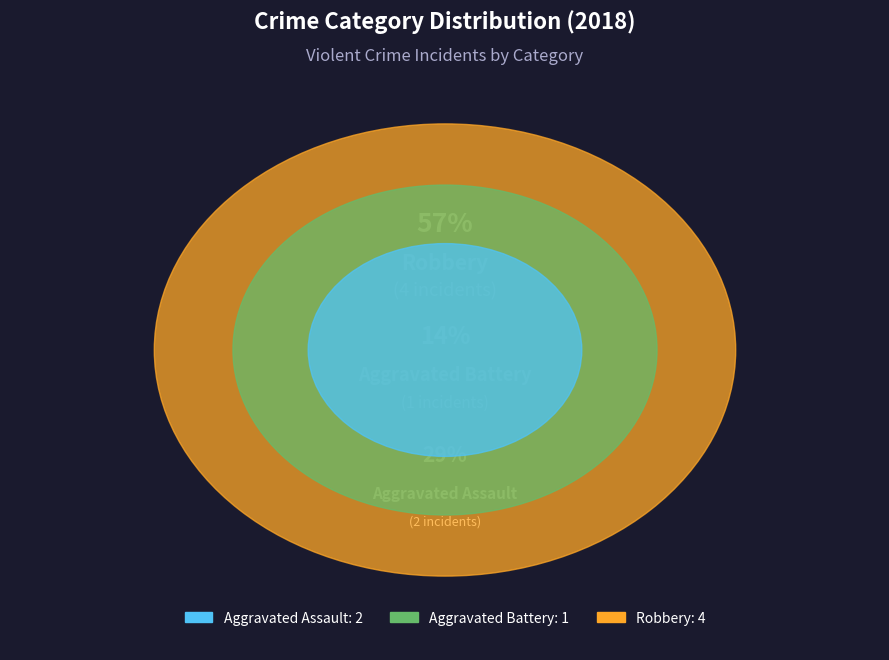

To the nearest percent, what is the difference between the Aggravated Assault and Aggravated Battery slice percentages?

14%